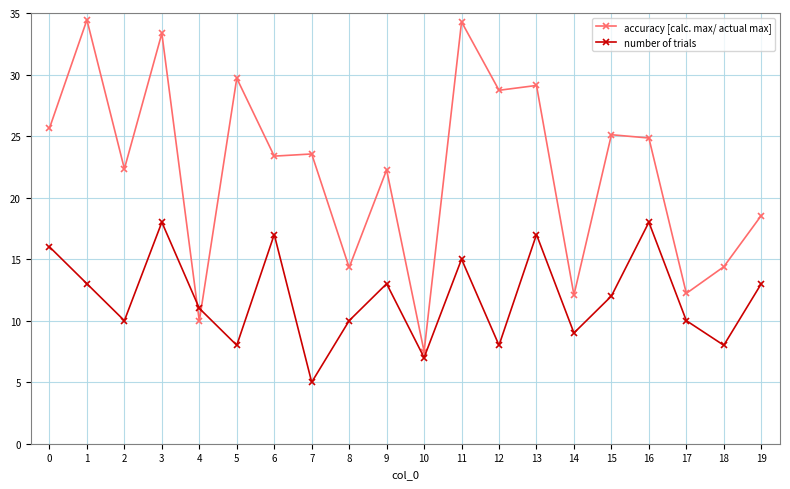

True or false: number of trials has more than 2 points higher than both neighbors.

True